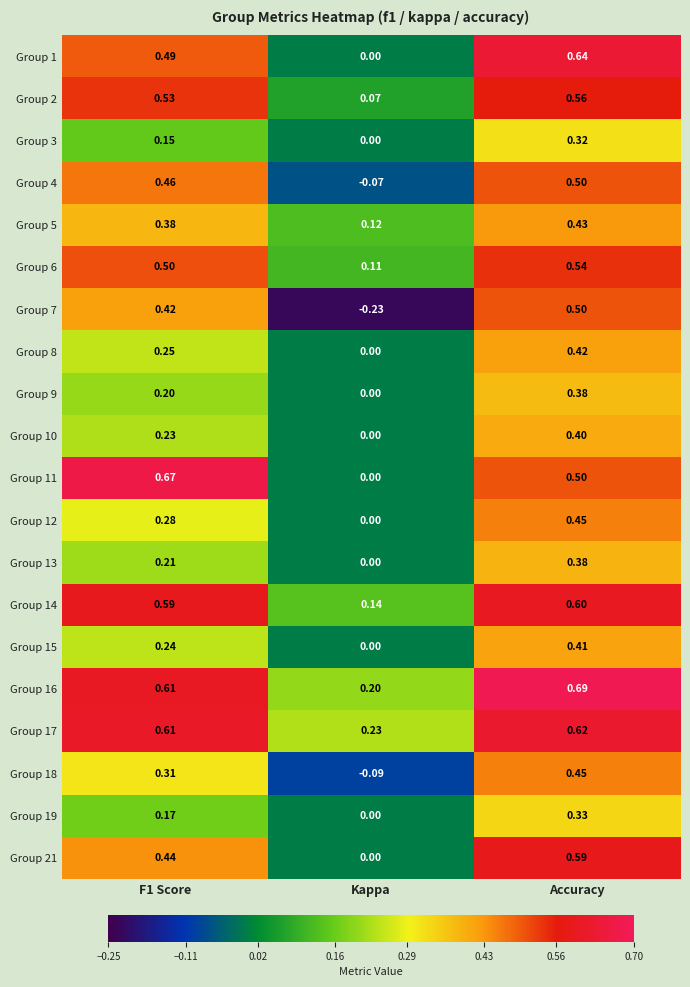

Which label corresponds to the largest value in the chart?

Accuracy